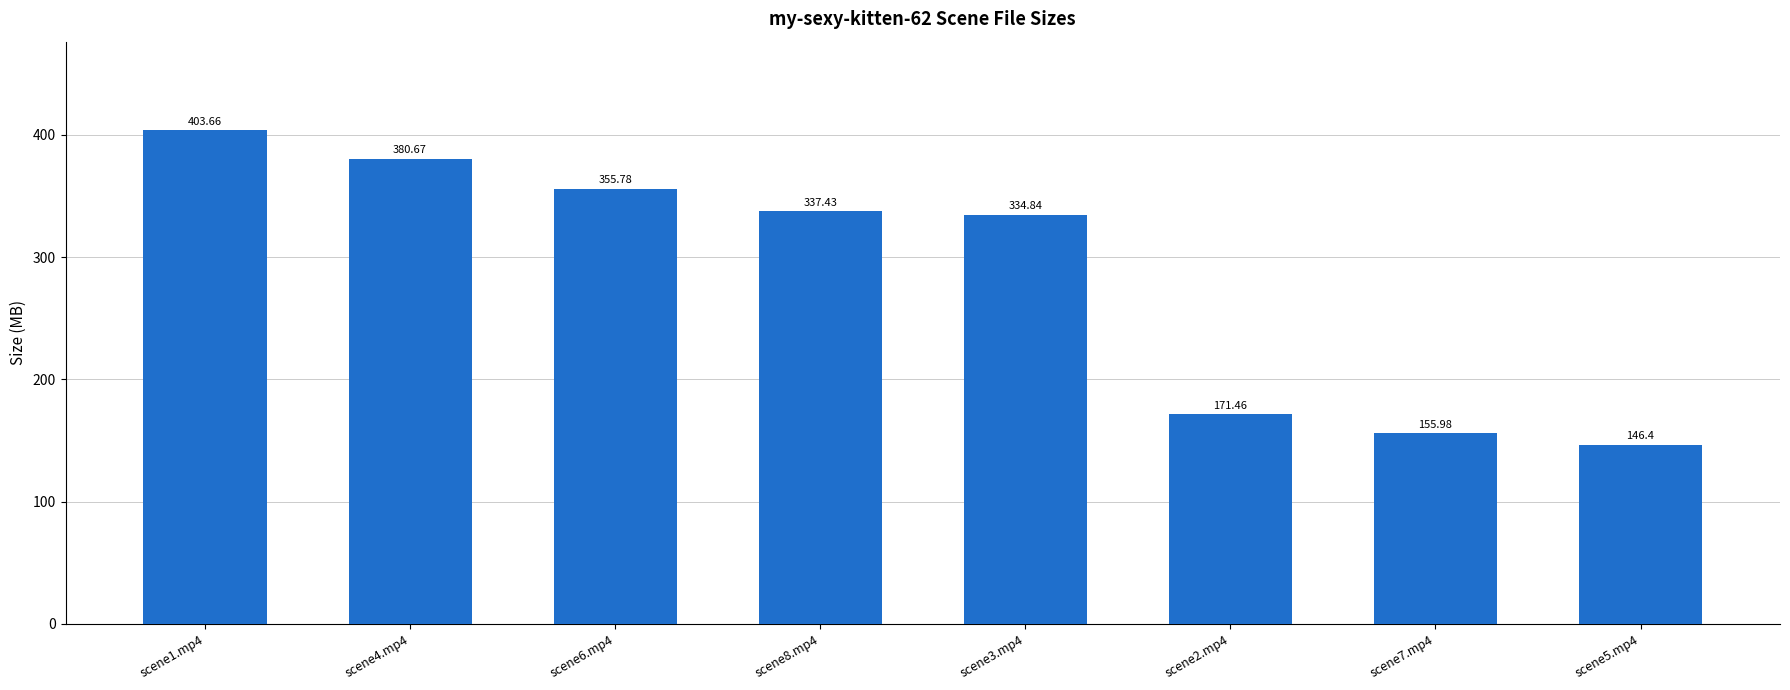

How many bars are there in total?

8